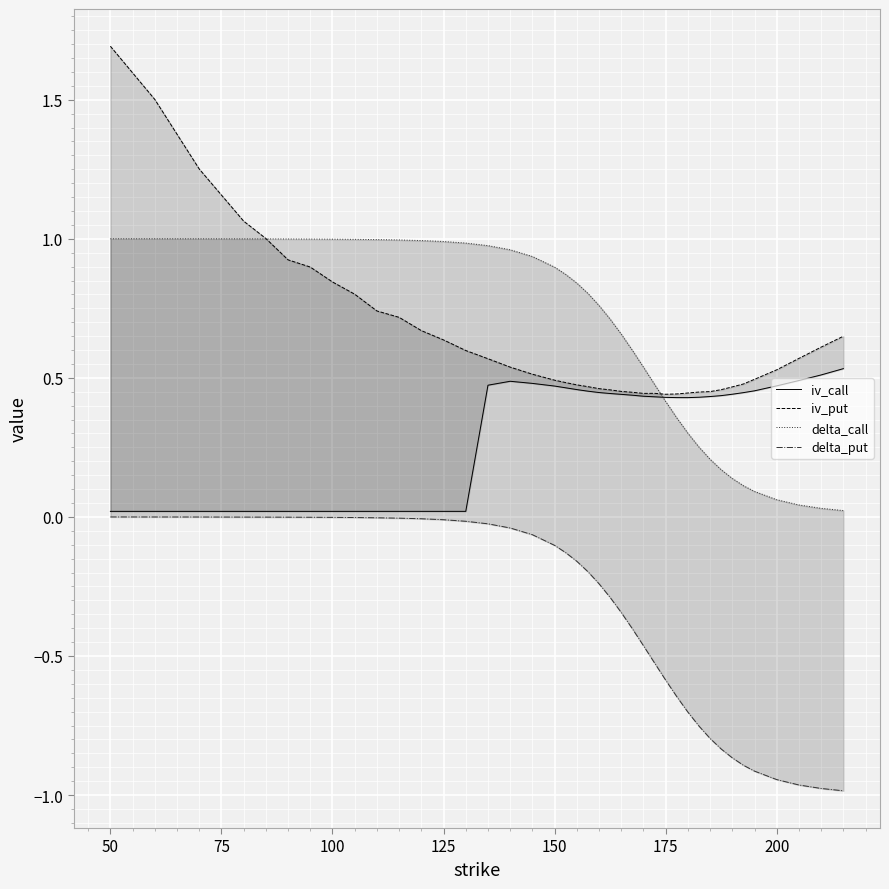

True or false: delta_put and iv_put intersect in this chart.

False